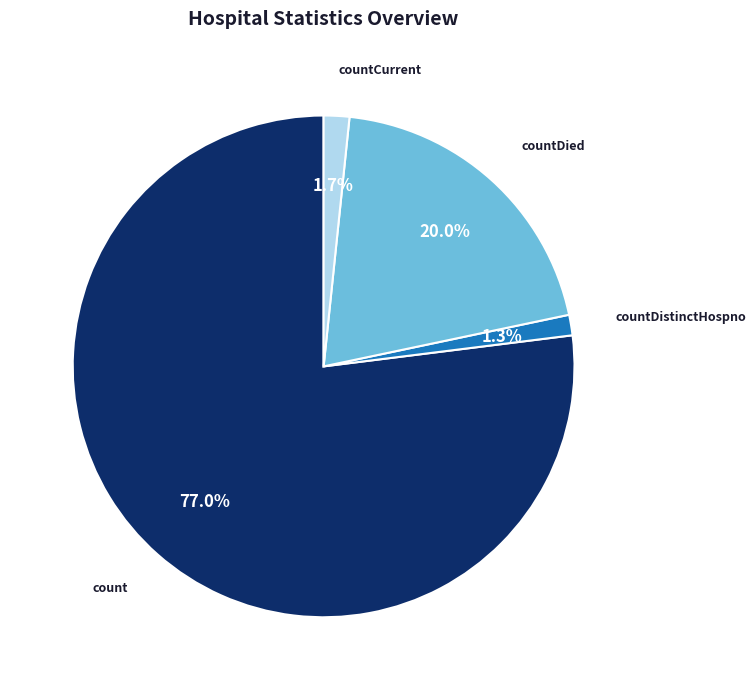

To the nearest percent, what portion does countCurrent represent?

2%